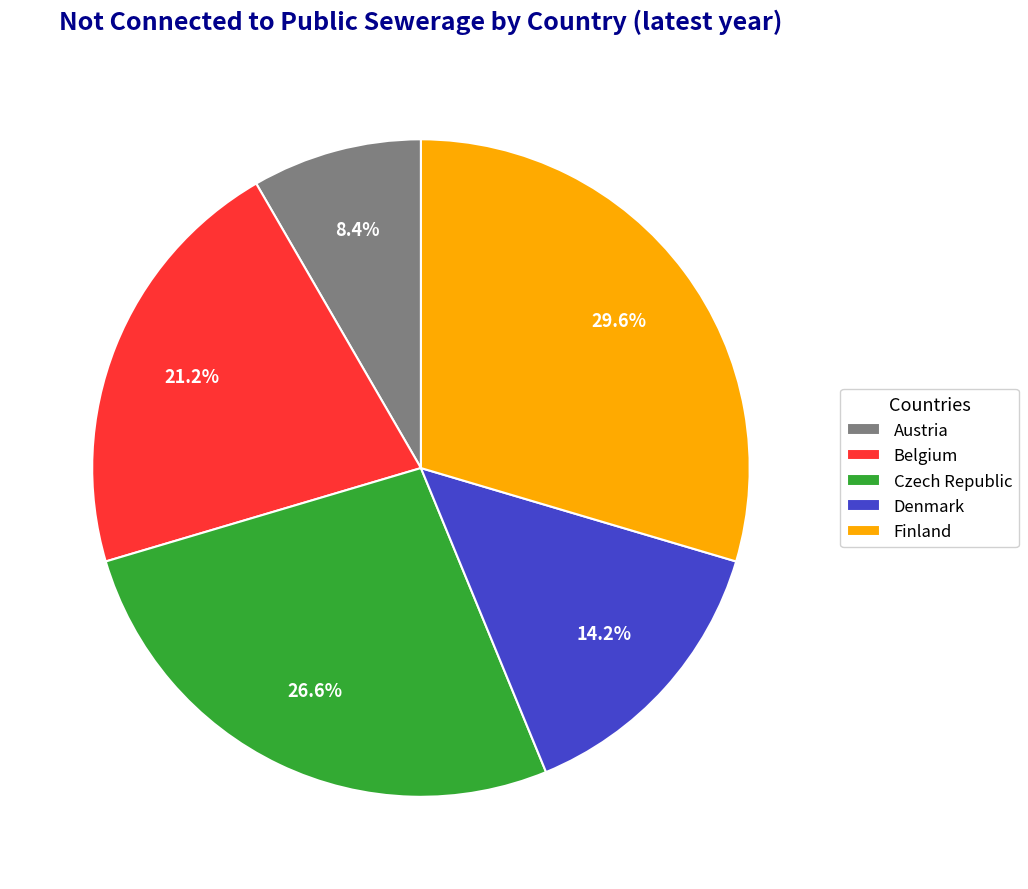

True or false: Finland accounts for 30% of the total.

True